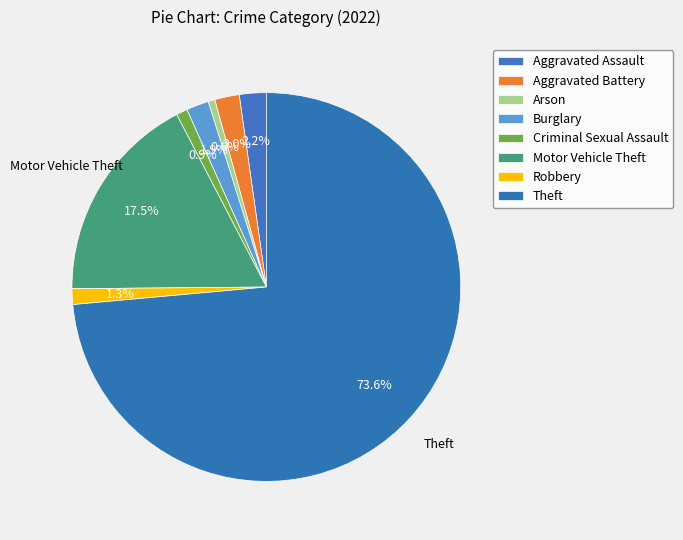

What percentage is the Aggravated Battery slice, to the nearest percent?

2%